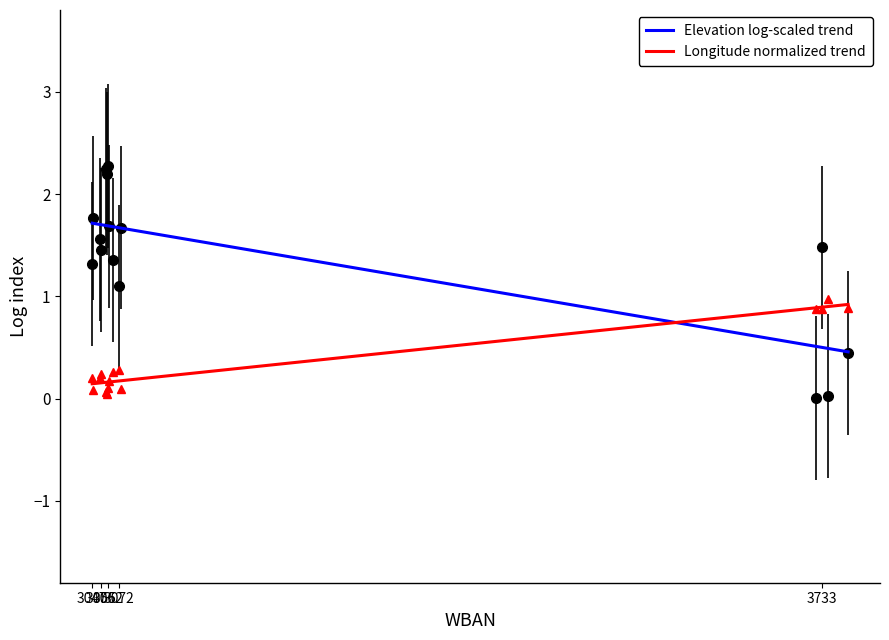

Between 3055 and 3062, which is larger?

3055